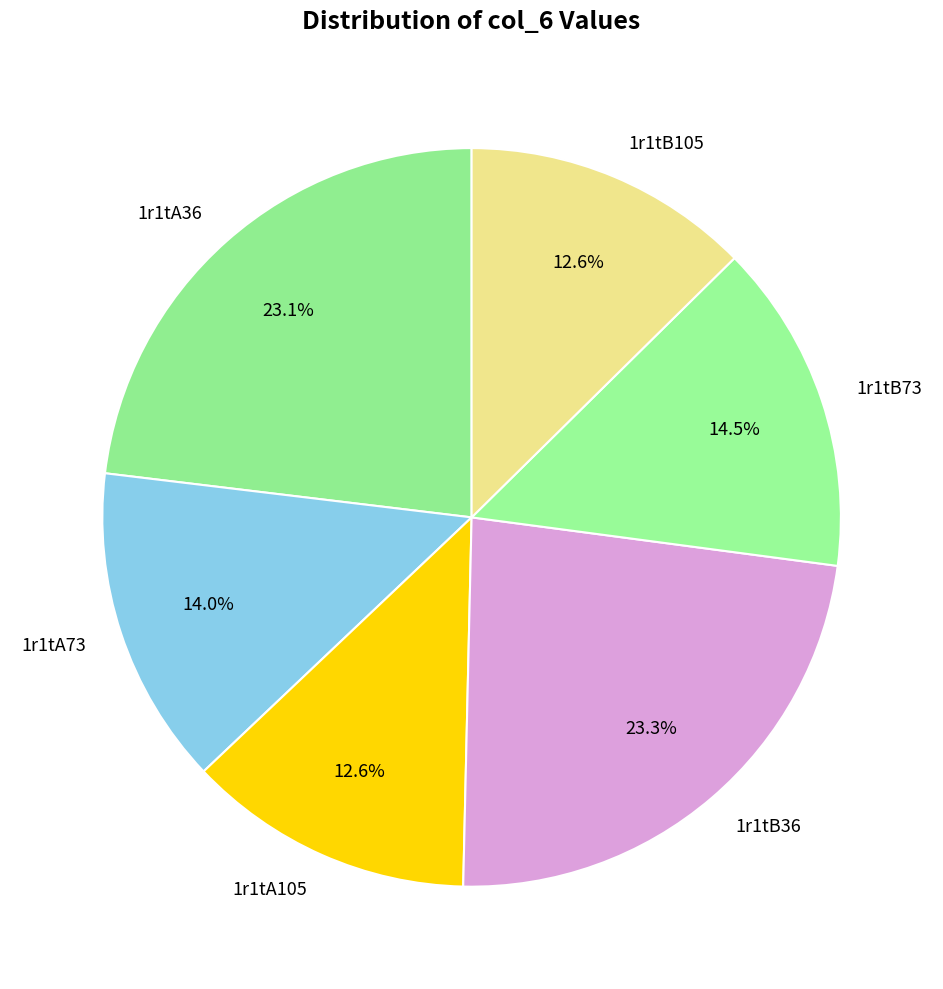

What is the ratio of the value at 1r1tA105 to the value at 1r1tB105?

1.0